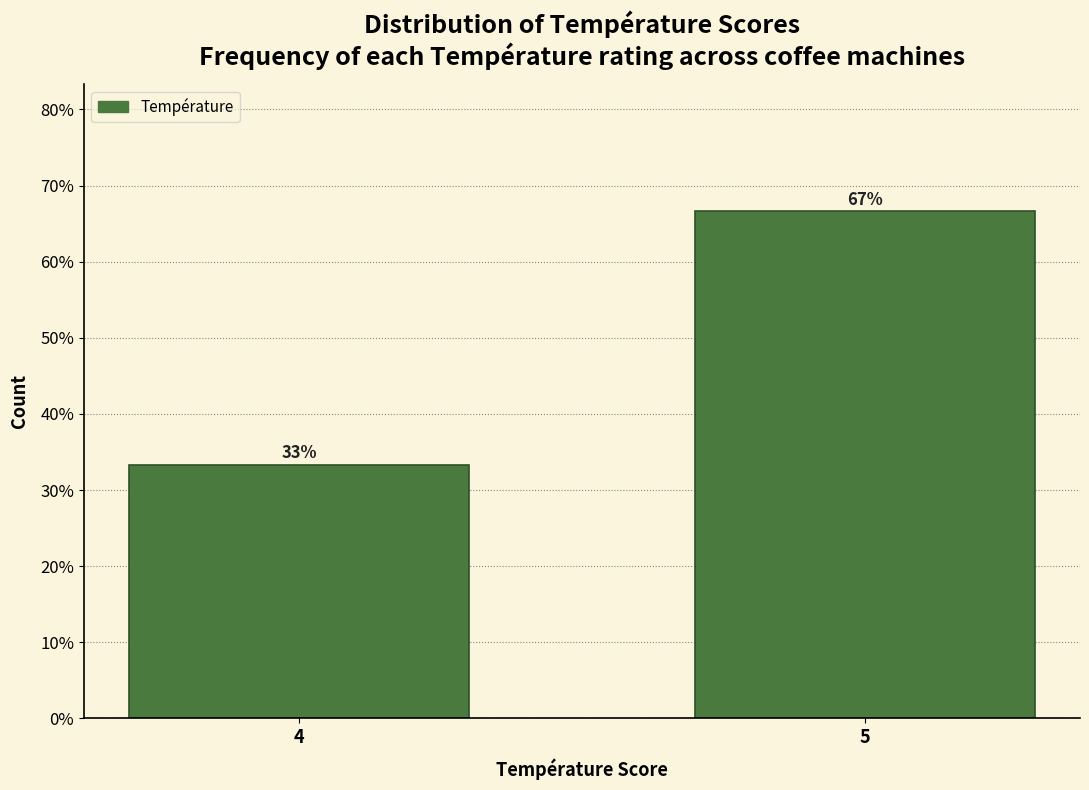

What is the average value?

50.0